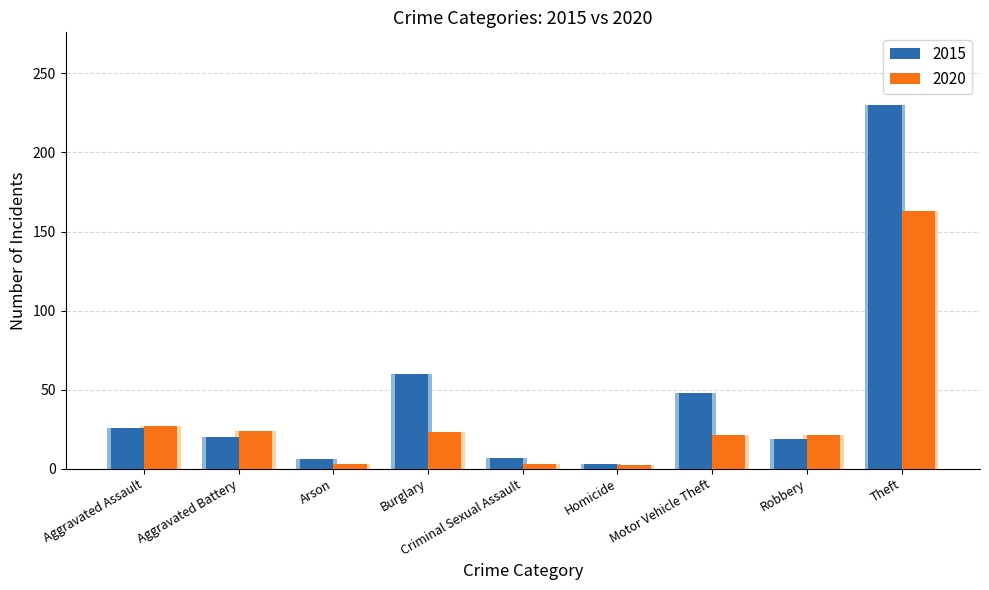

True or false: 2015 has a value of 26 at Aggravated Assault.

True